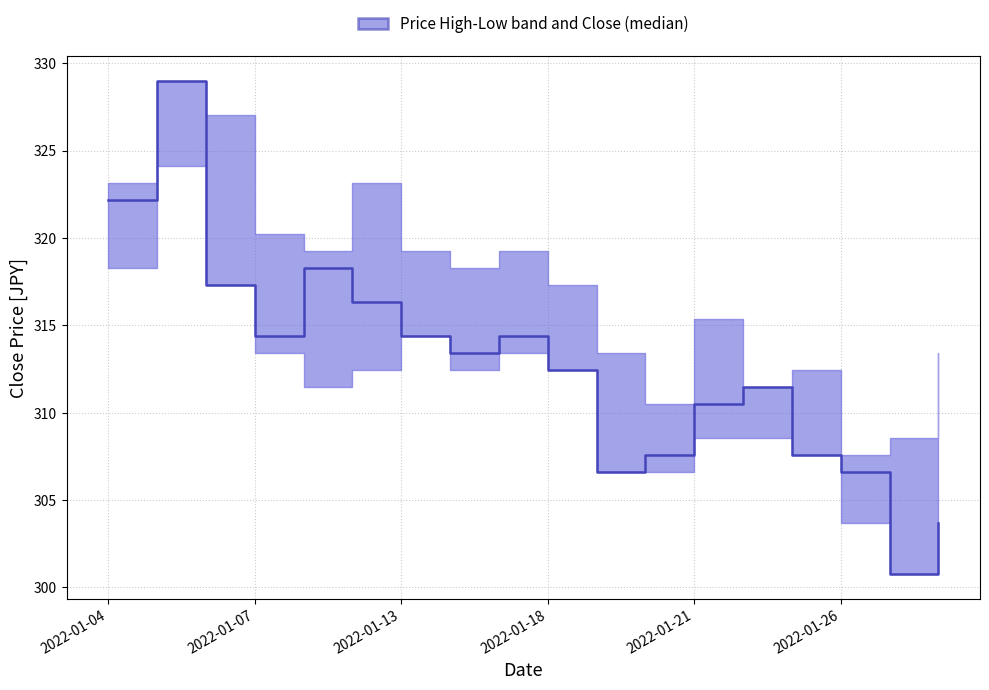

How many data points does each series have?

18